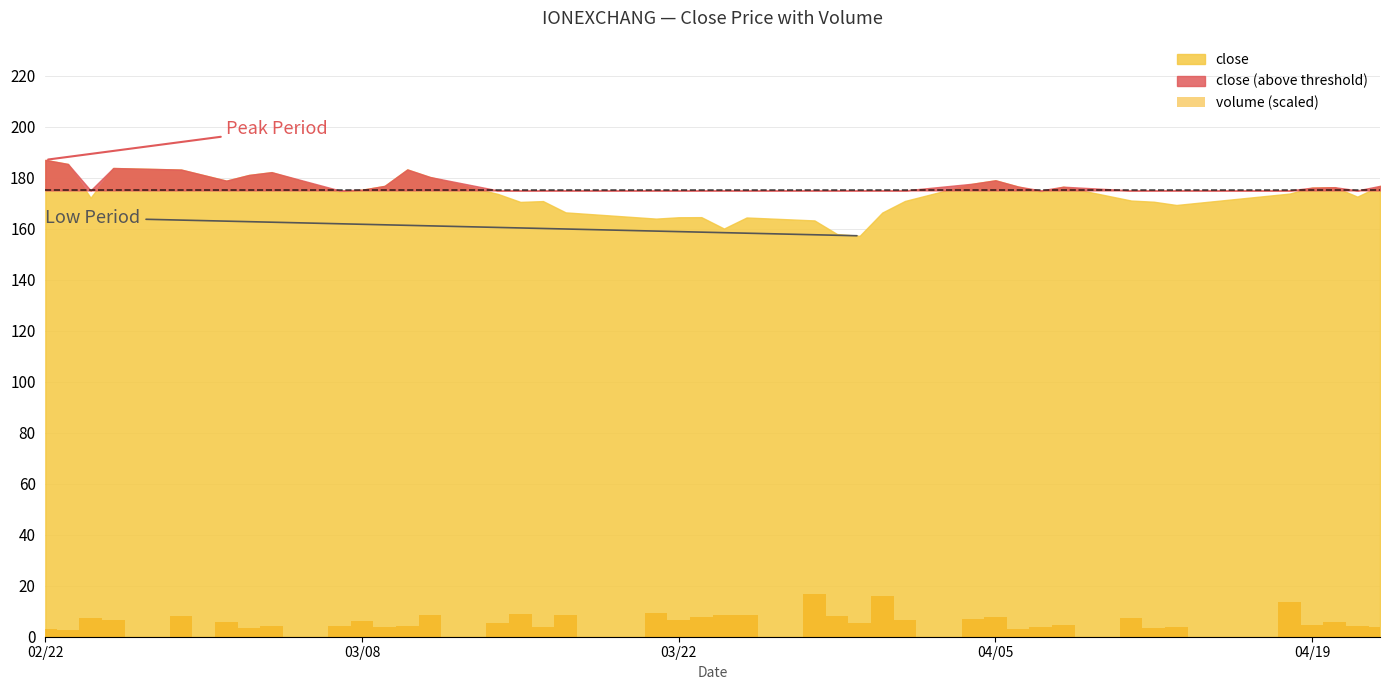

What is the value of the 20th bar from the left?

7.6